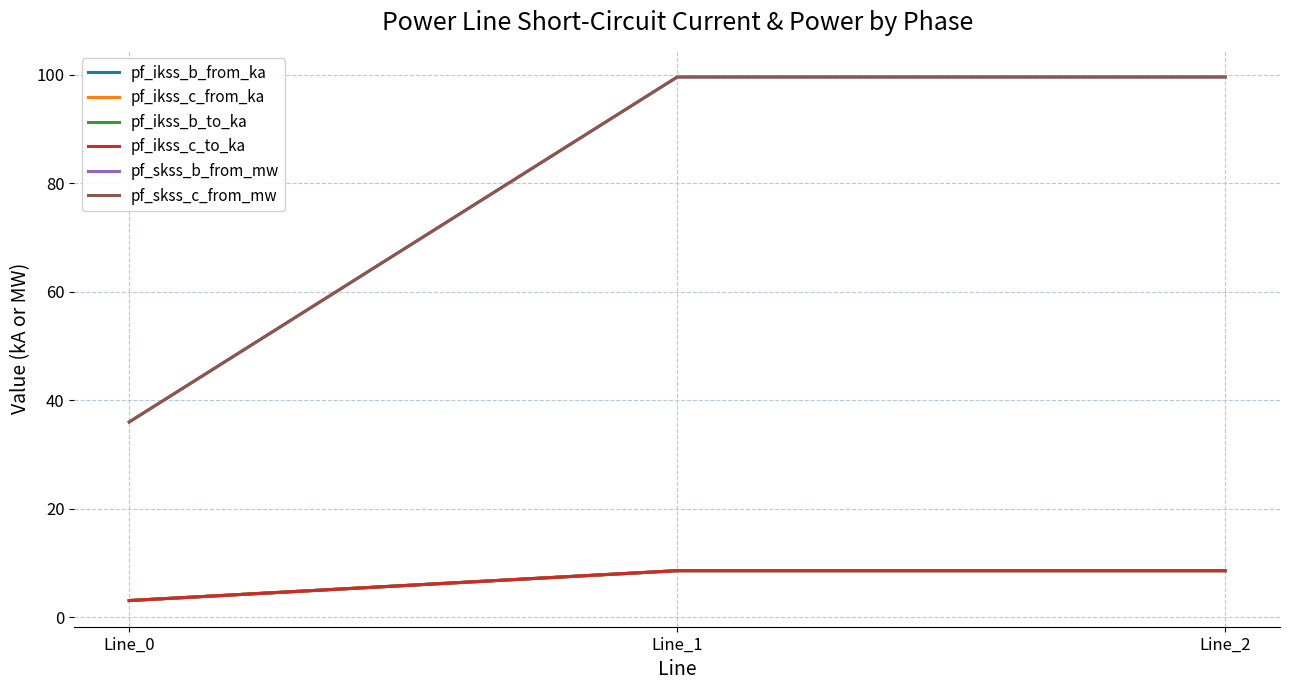

Does the chart have visible grid lines?

Yes